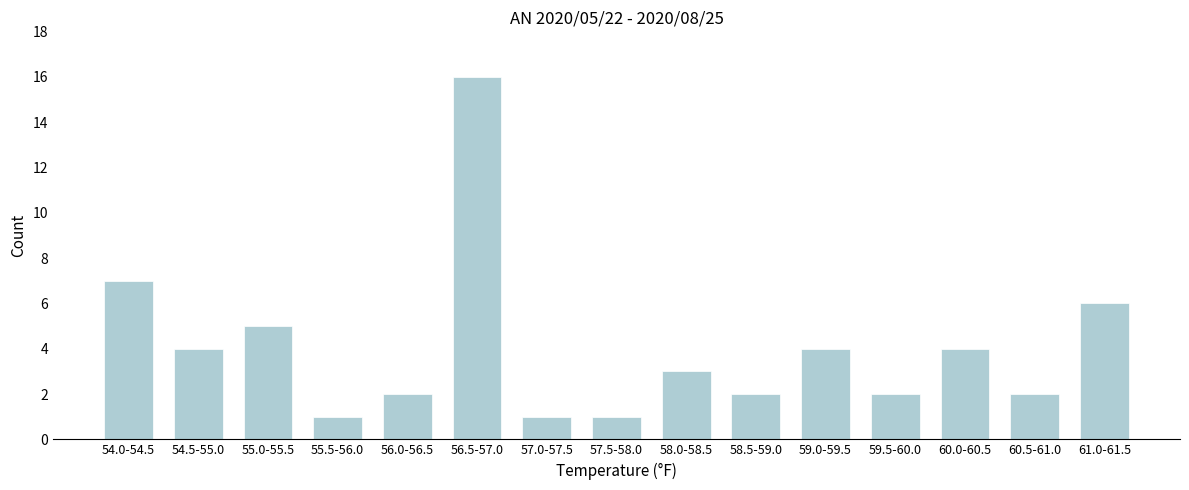

Reading left to right, transcribe all the data shown in this chart.

7	4	5	1	2	16	1	1	3	2	4	2	4	2	6